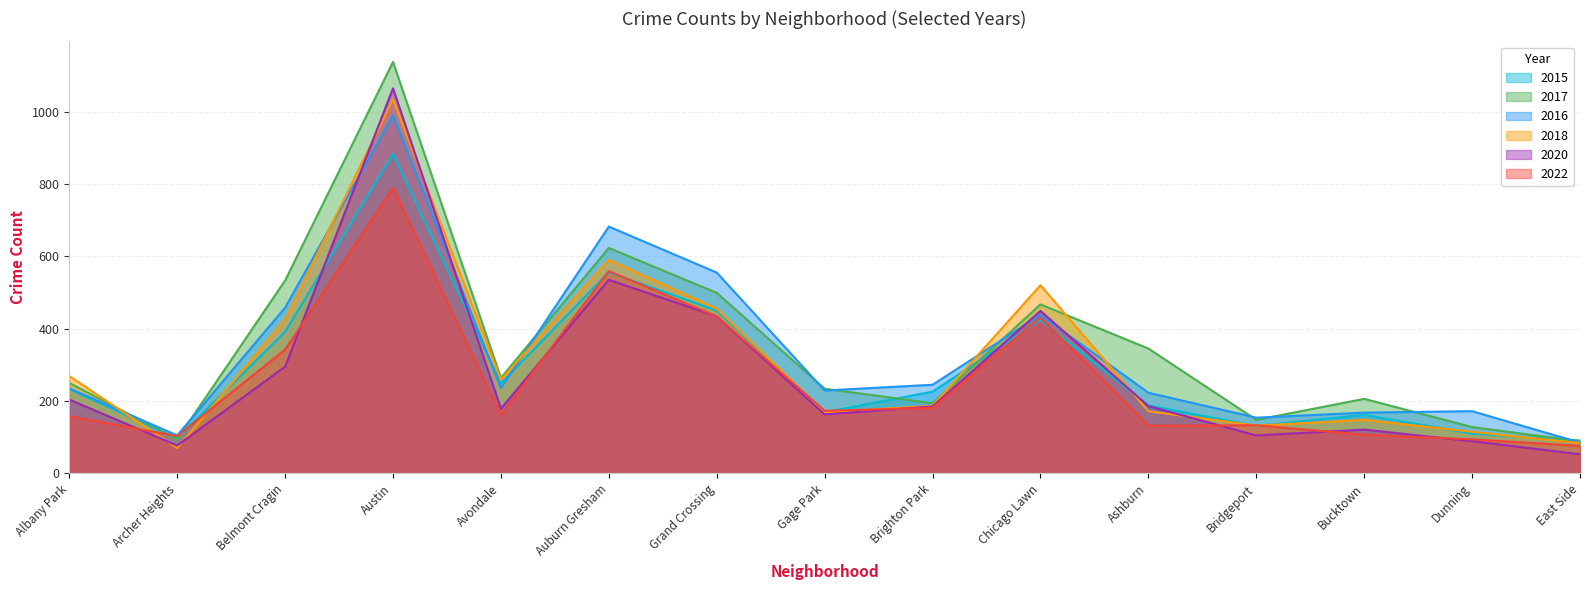

Which series ends up on top after the final intersection of 2022 and 2017?

2017